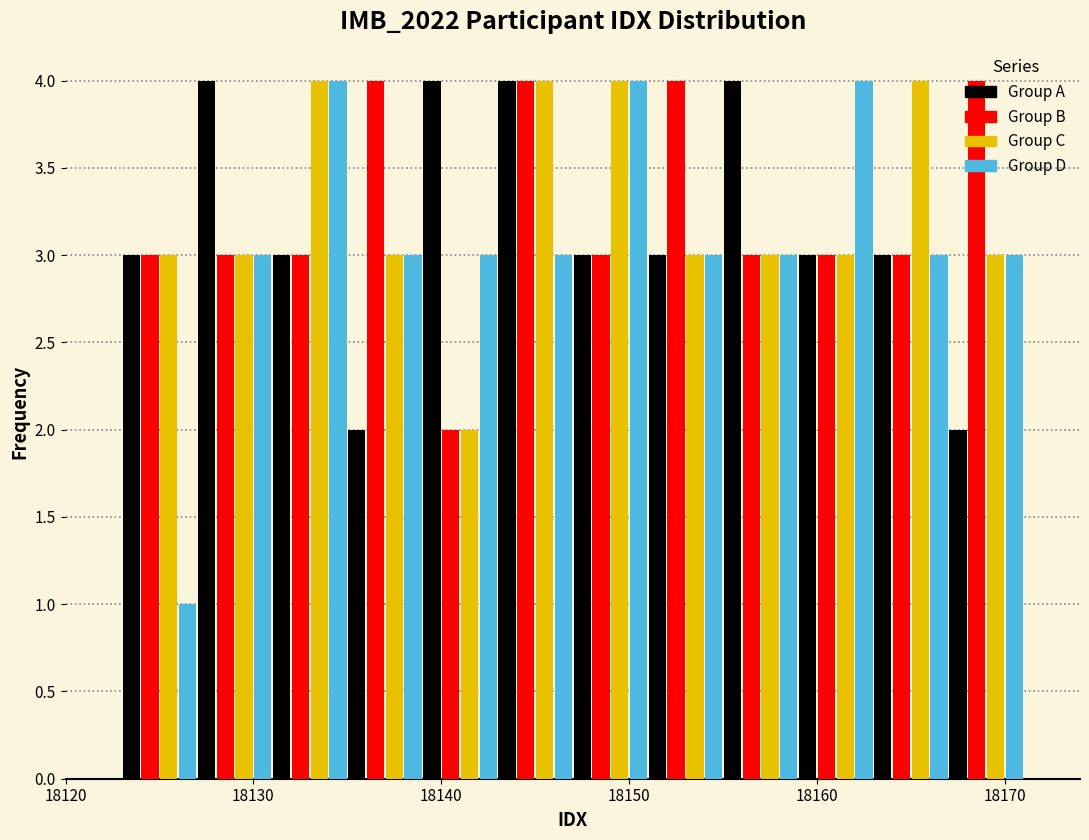

What is the height of the Group A bar covering 18147 to 18151 on the x-axis? The values are not printed on the chart, so give them approximately, as read against the axis.

3